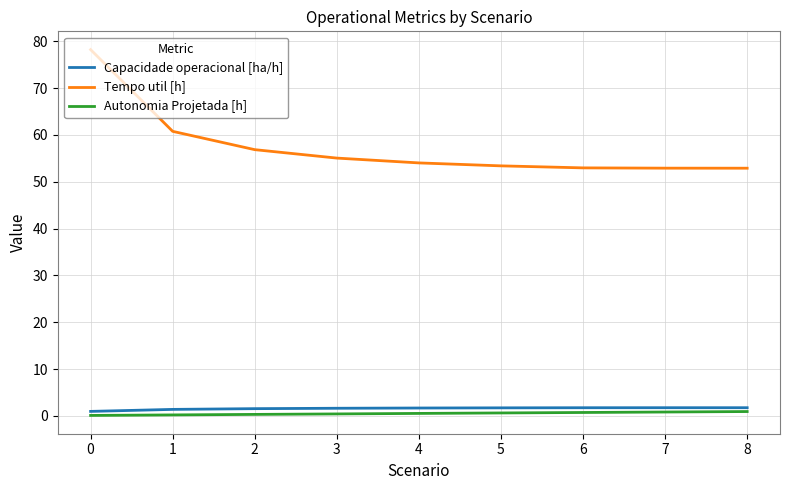

What is the difference between the maximum and second lowest values in the Capacidade operacional [ha/h] series?

0.4